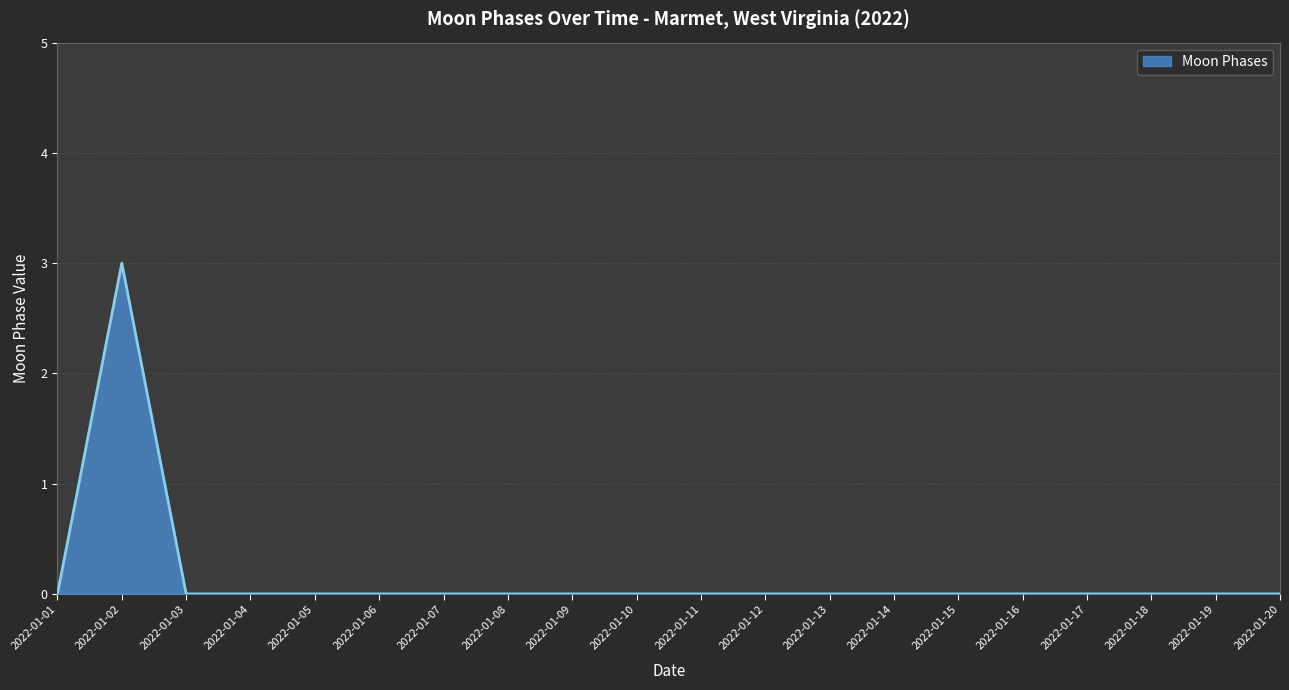

How many distinct data groups are displayed?

1